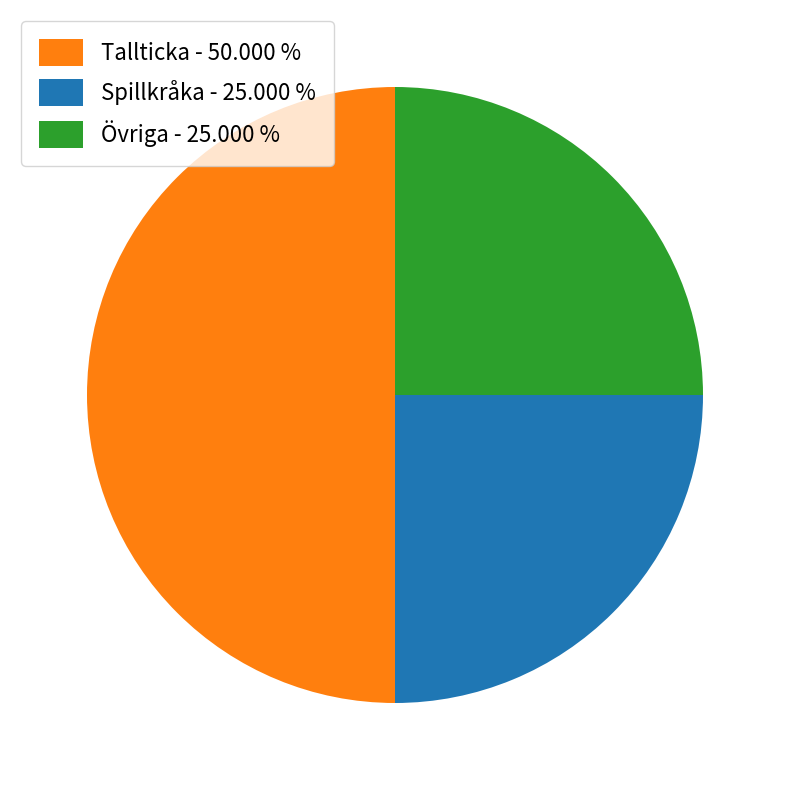

Is the sum of Tallticka - 50.000 % and Övriga - 25.000 % greater than half?

Yes